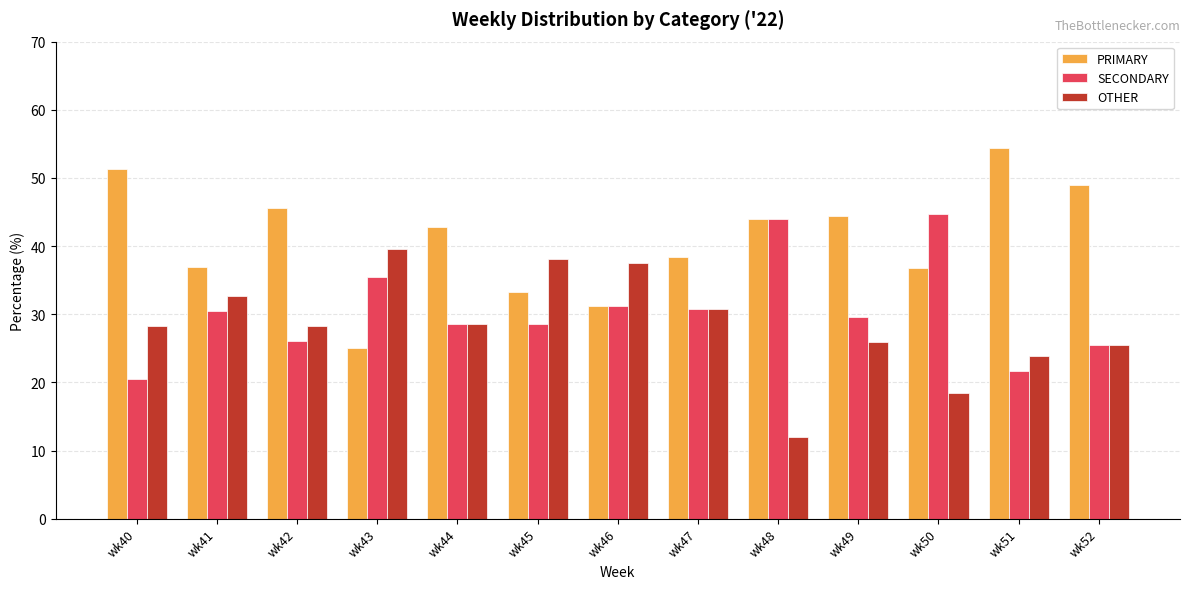

How many groups of bars are there?

13